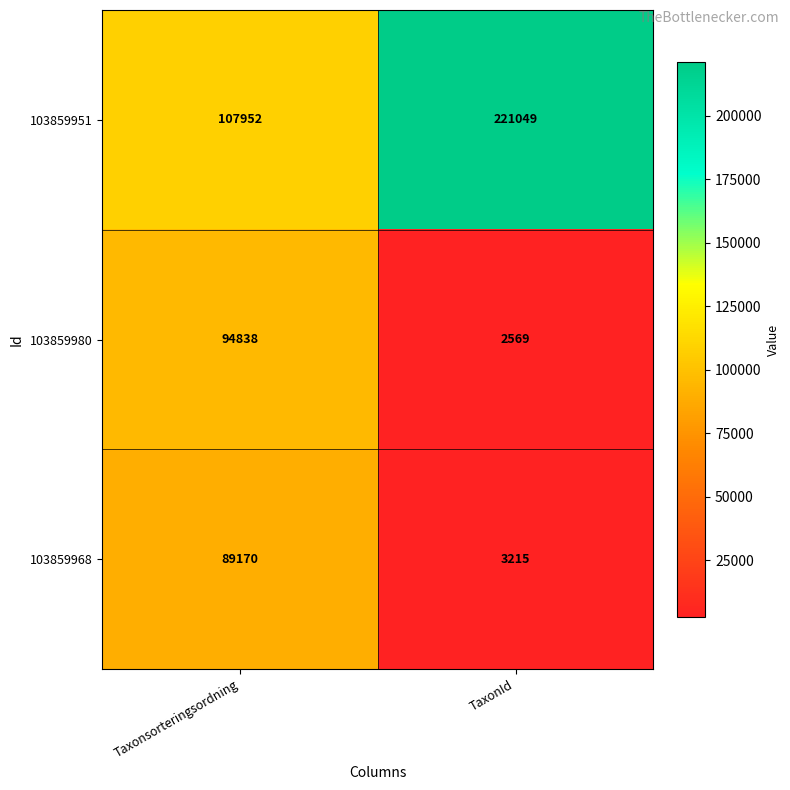

What is the difference between the maximum and minimum values in the 103859968 series?

85955